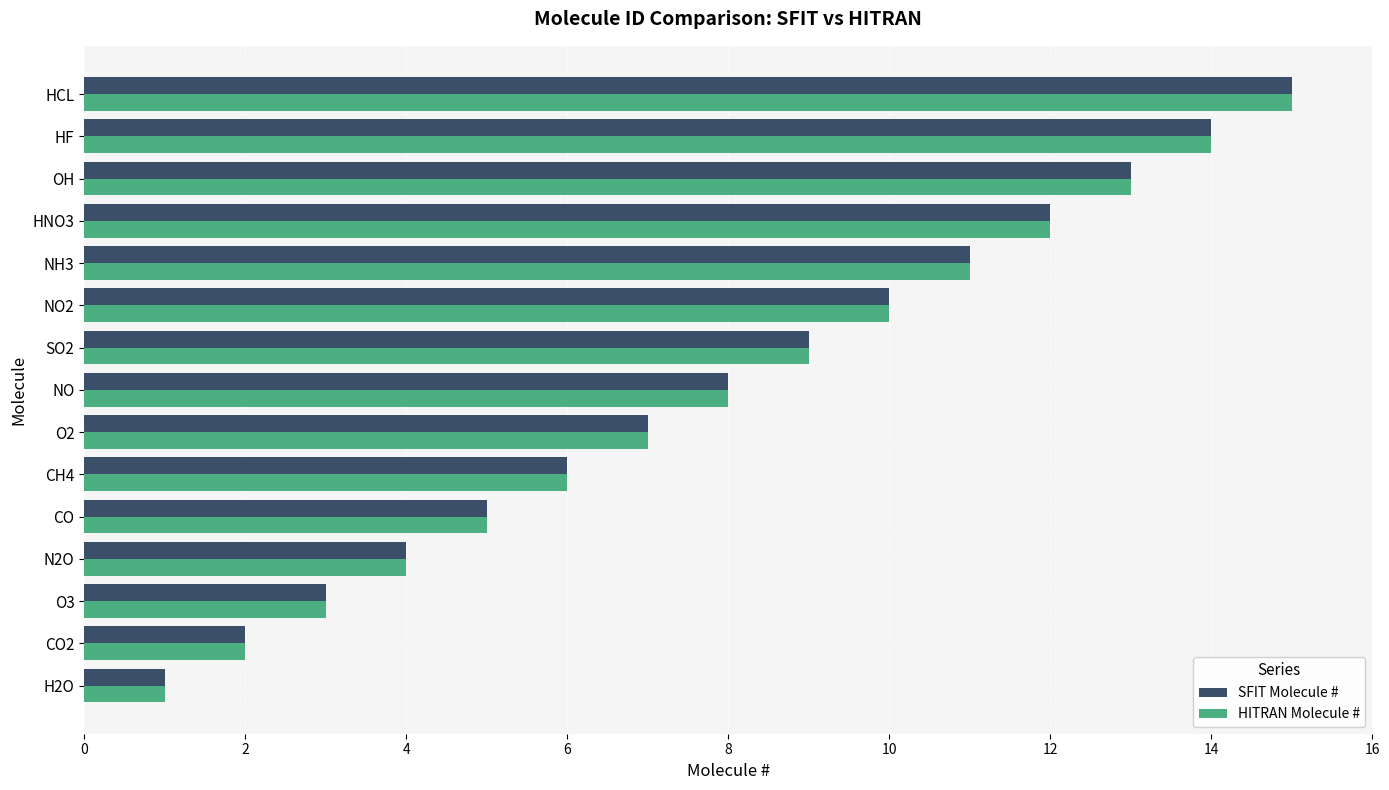

The SFIT Molecule # series shows 14 at NO. True or false?

False